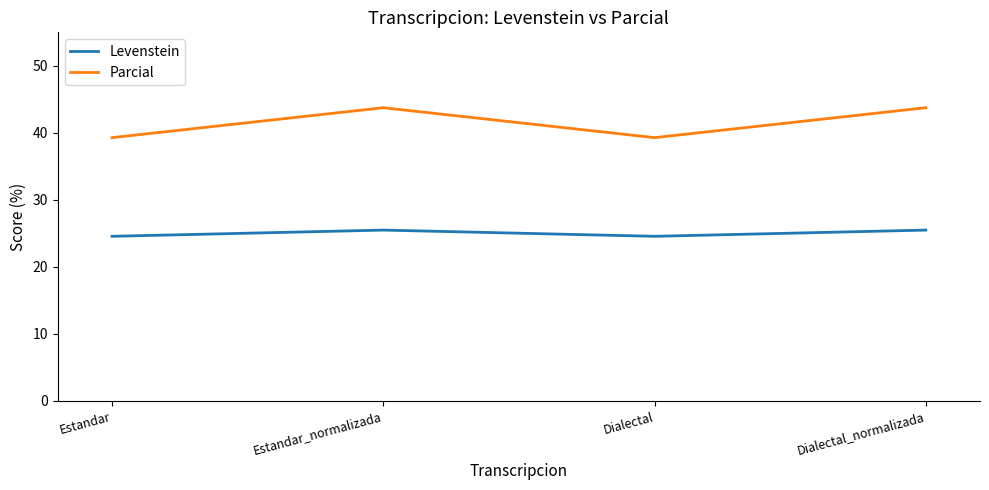

What is the minimum value shown in the chart?

24.6